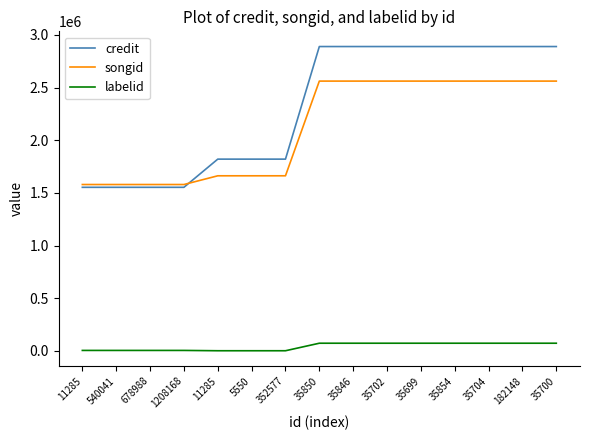

At which category is the sum across all series the highest?

35850